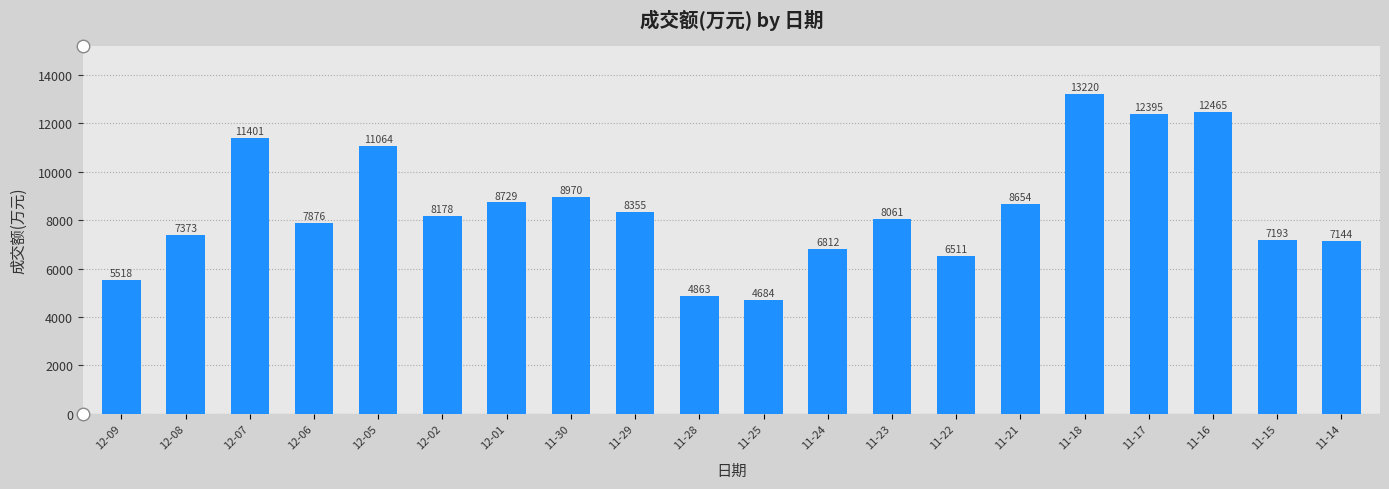

Where does the data first go above 8178?

12-07